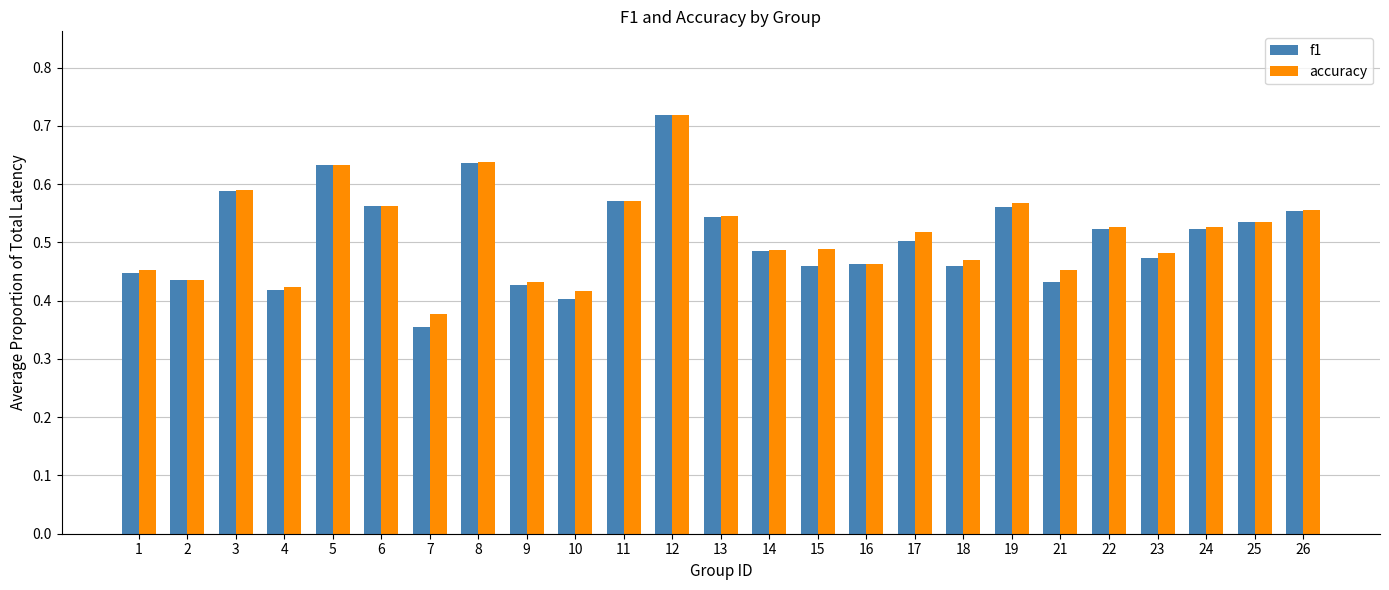

At which category is the sum across all series the highest?

12